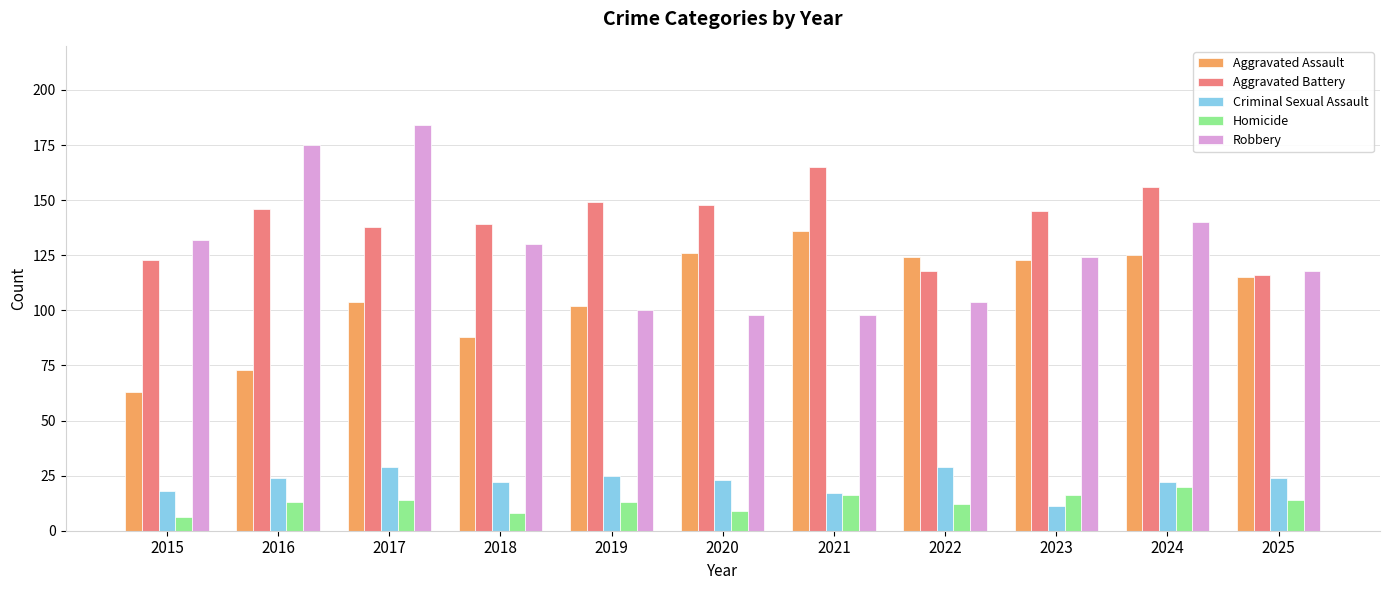

List the series in order of their peak value, highest first.

Robbery, Aggravated Battery, Aggravated Assault, Criminal Sexual Assault, Homicide